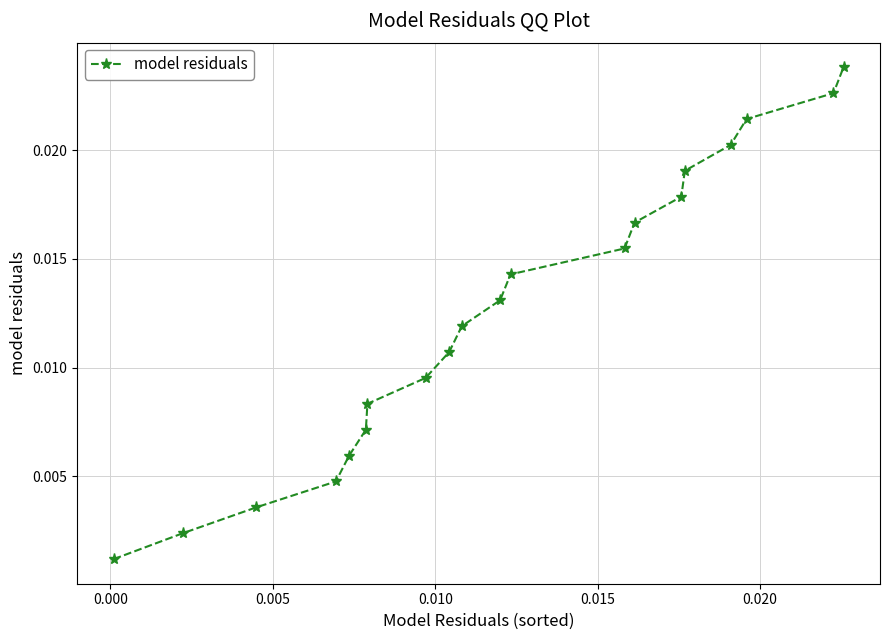

True or false: the data has more than 2 interior local peaks.

False